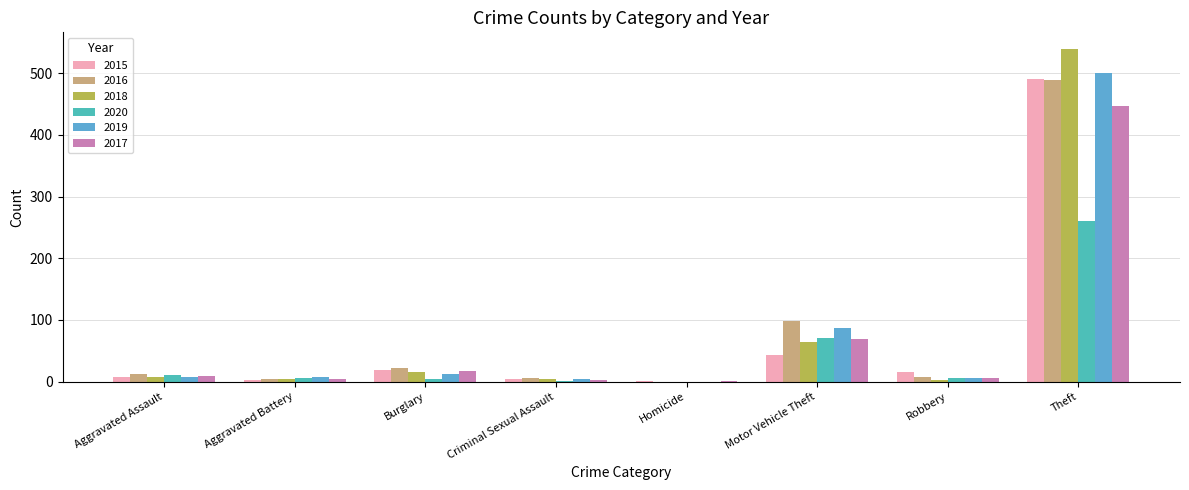

What is the label of the 8th bar from the left?

Theft